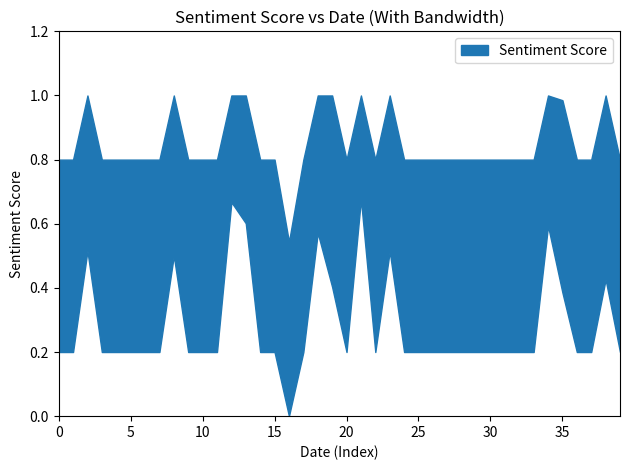

Reading left to right, transcribe all the data shown in this chart.

0.5	0.5	0.8	0.5	0.5	0.5	0.5	0.5	0.8	0.5	0.5	0.5	1.0	0.9	0.5	0.5	0.2	0.5	0.9	0.7	0.5	1.0	0.5	0.8	0.5	0.5	0.5	0.5	0.5	0.5	0.5	0.5	0.5	0.5	0.9	0.7	0.5	0.5	0.7	0.5